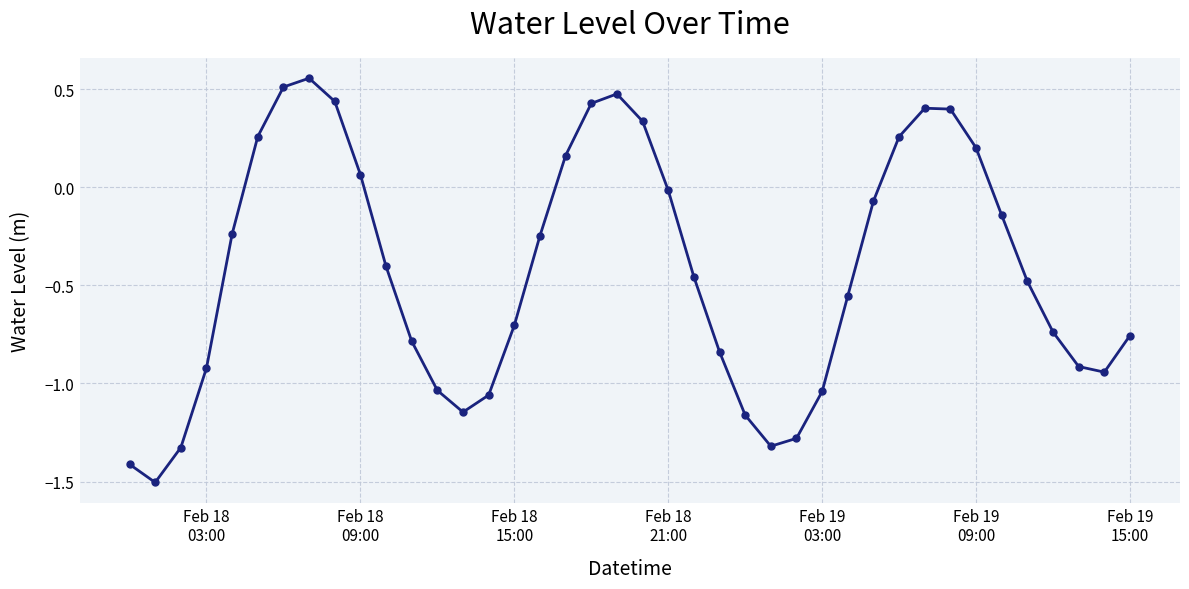

What is the sum of all values?

-17.0